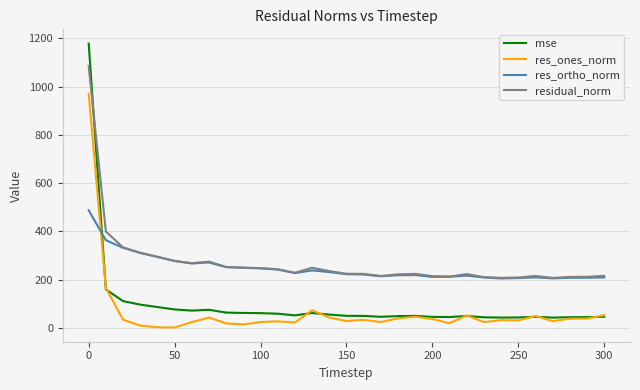

What is the sum of all residual_norm values?

8408.5